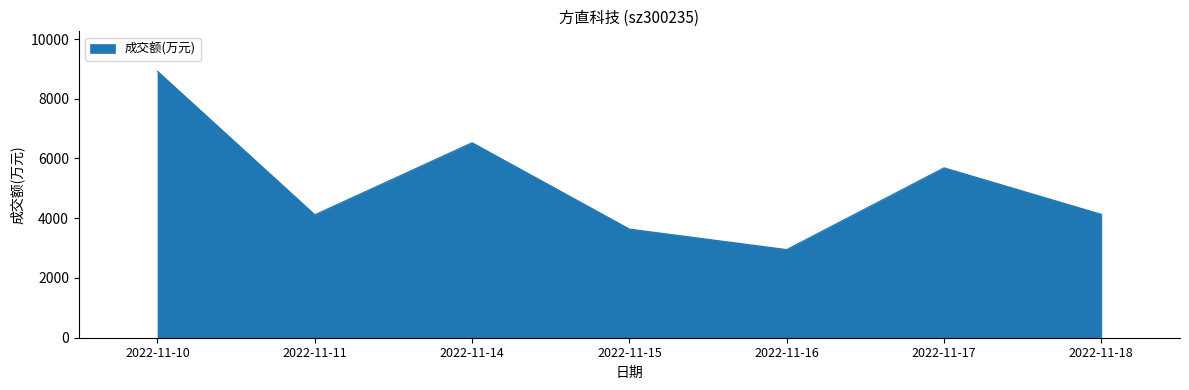

At which label is the value closest to 5935?

2022-11-17